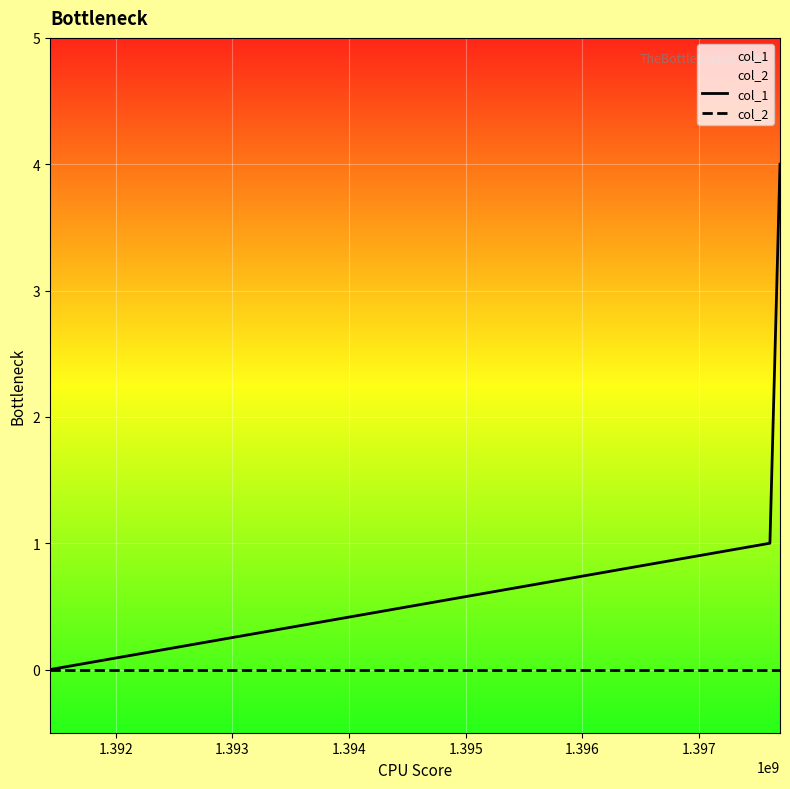

Which series has the largest total across all categories?

col_1